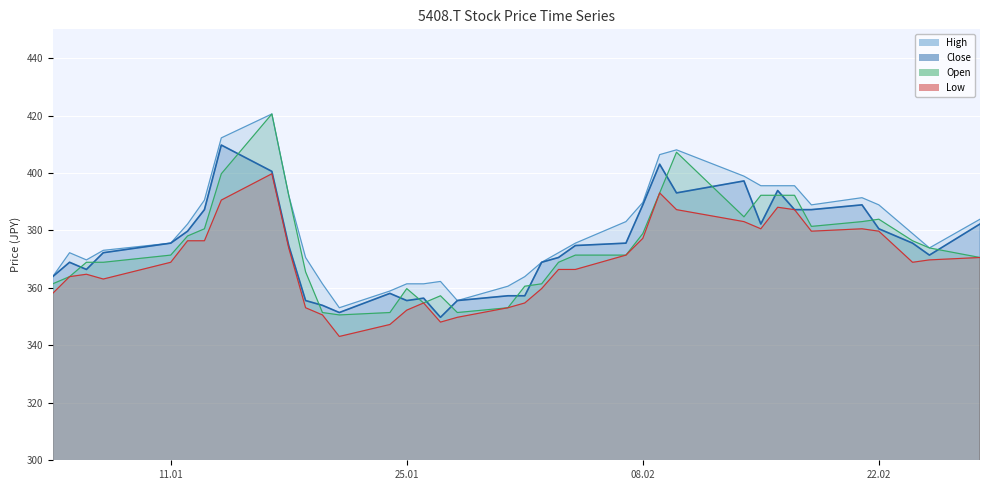

At which category is the sum across all series the highest?

2022-01-17